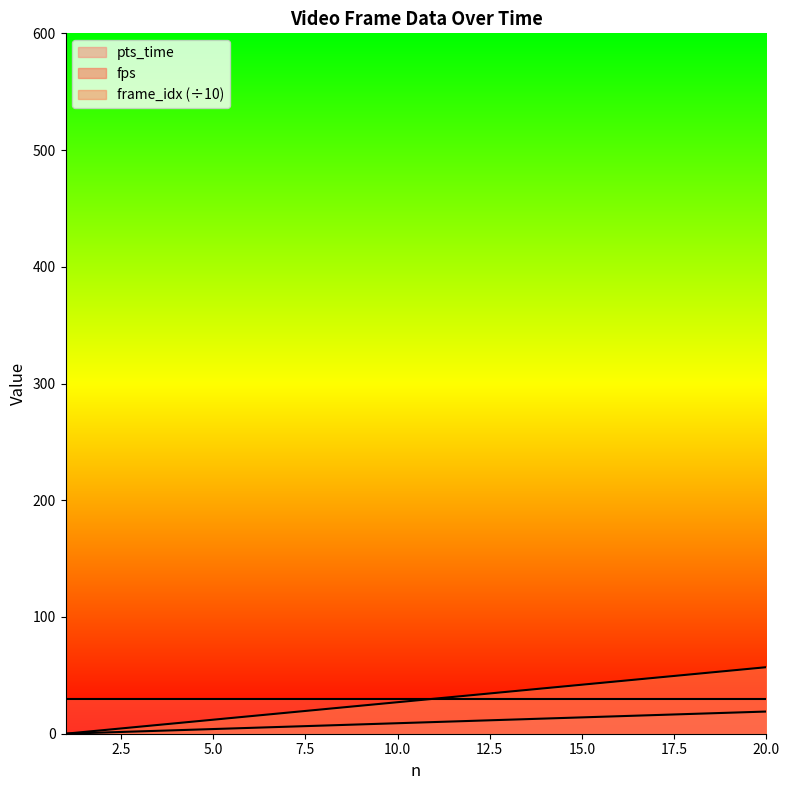

At which label does frame_idx first exceed 30?

12